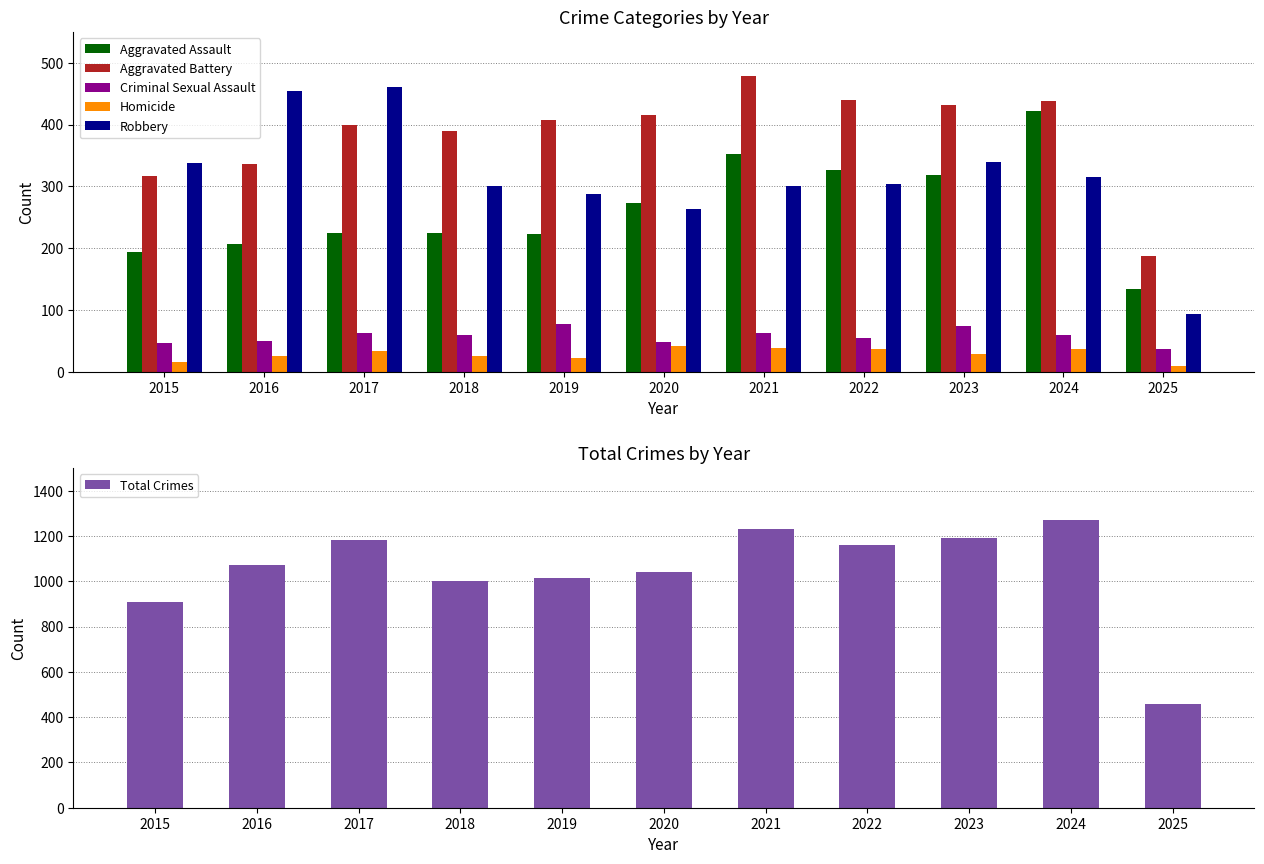

Is it true that Homicide equals 33 at 2017?

True